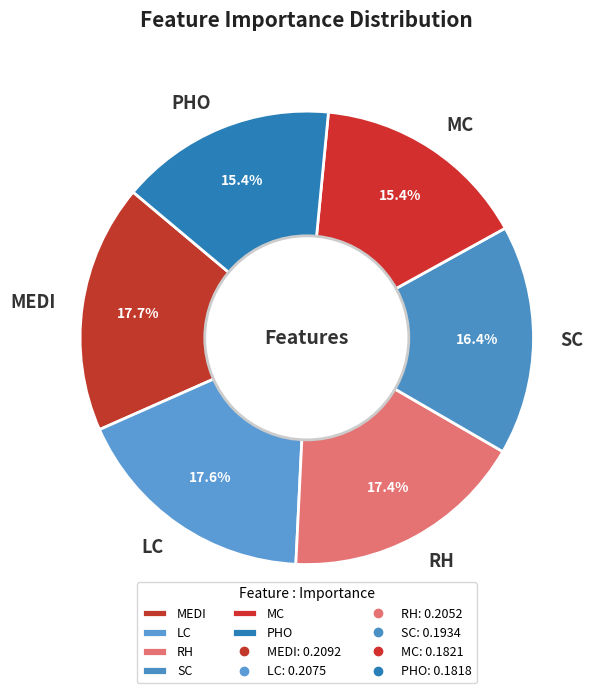

Count the number of slices in the pie.

6